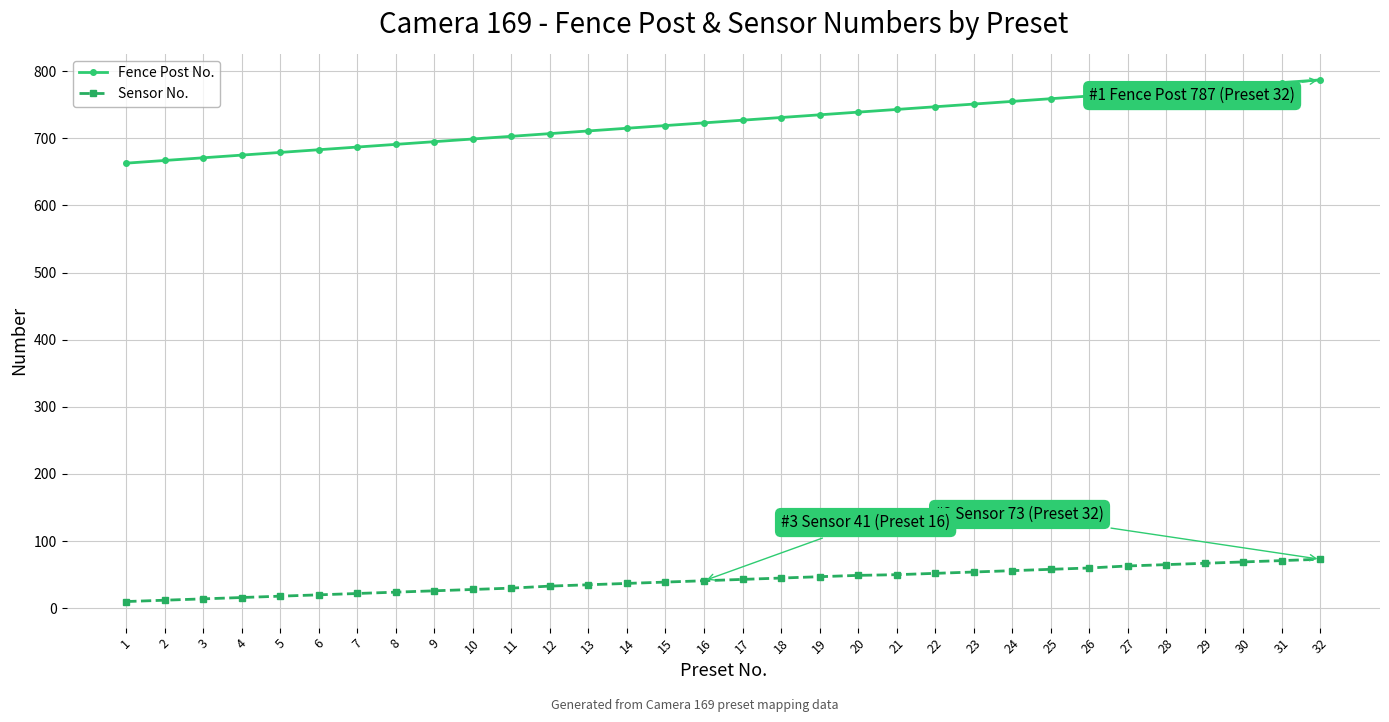

True or false: Sensor No. and Fence Post No. cross at least once.

False